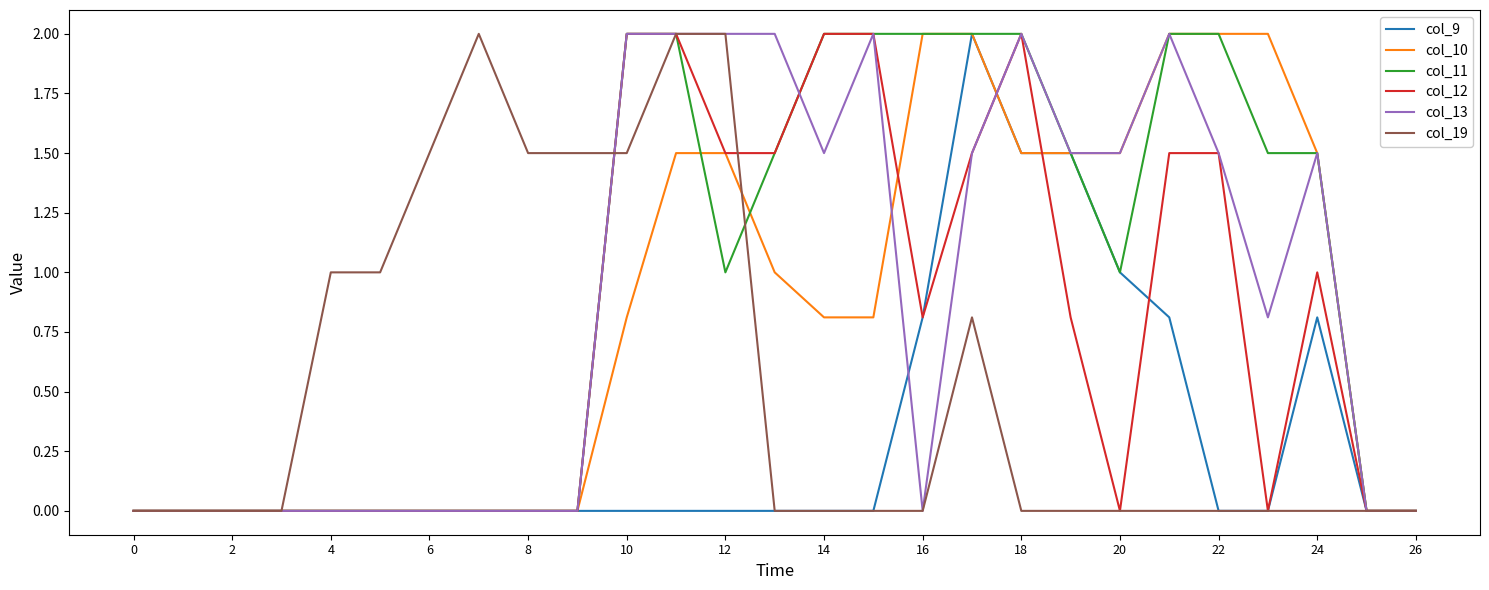

What is the difference between the maximum and minimum values in the col_11 series?

2.0